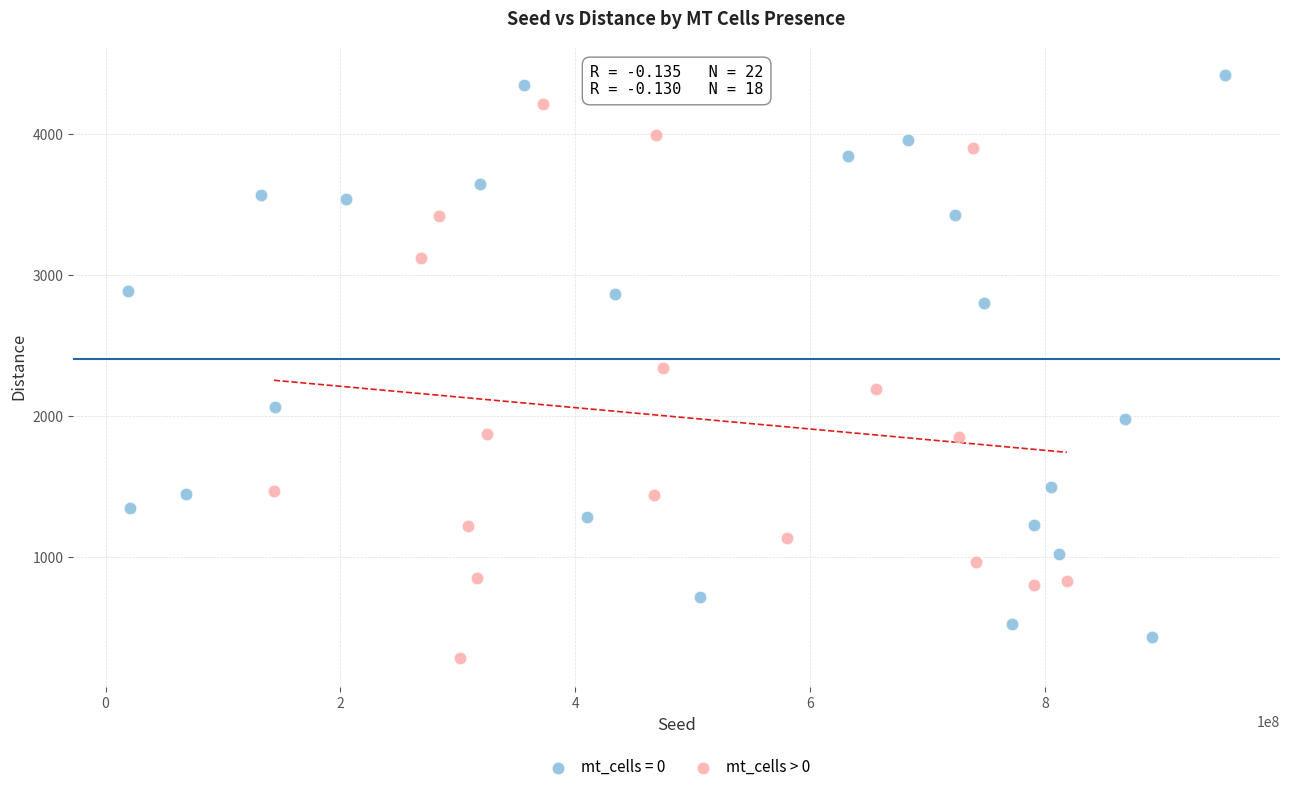

Which series contains the highest Y value?

mt_cells = 0